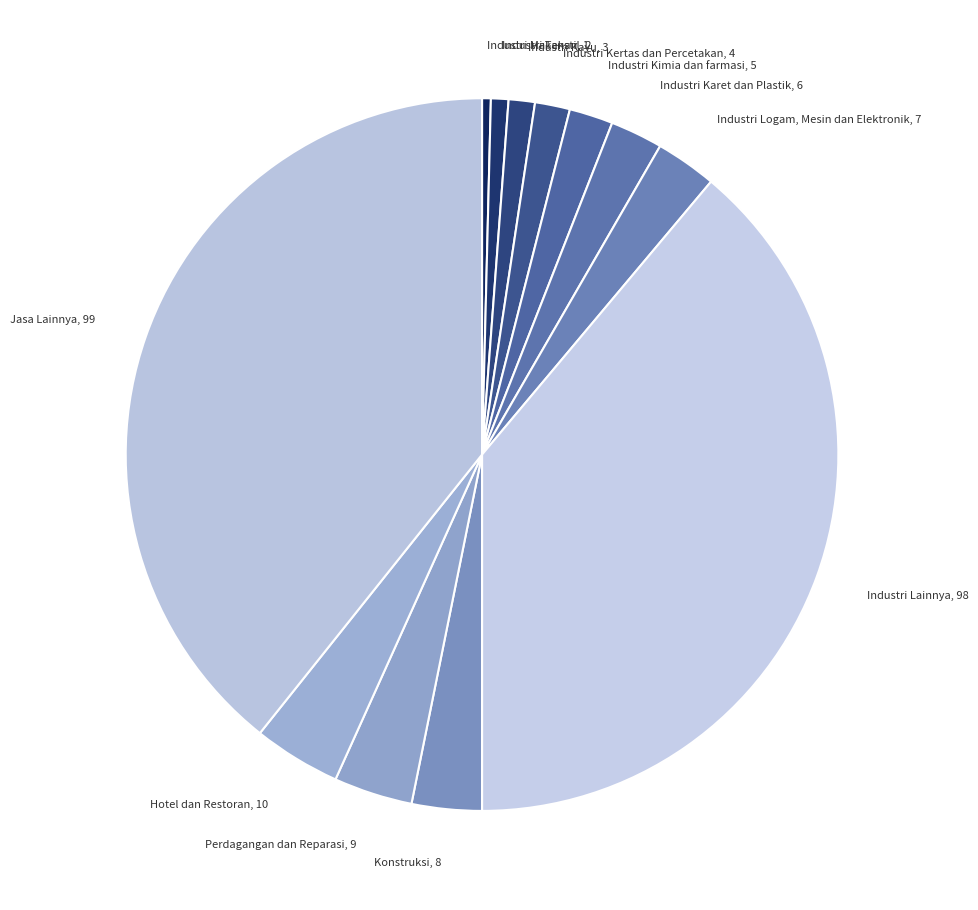

How many slices are in this pie chart?

12